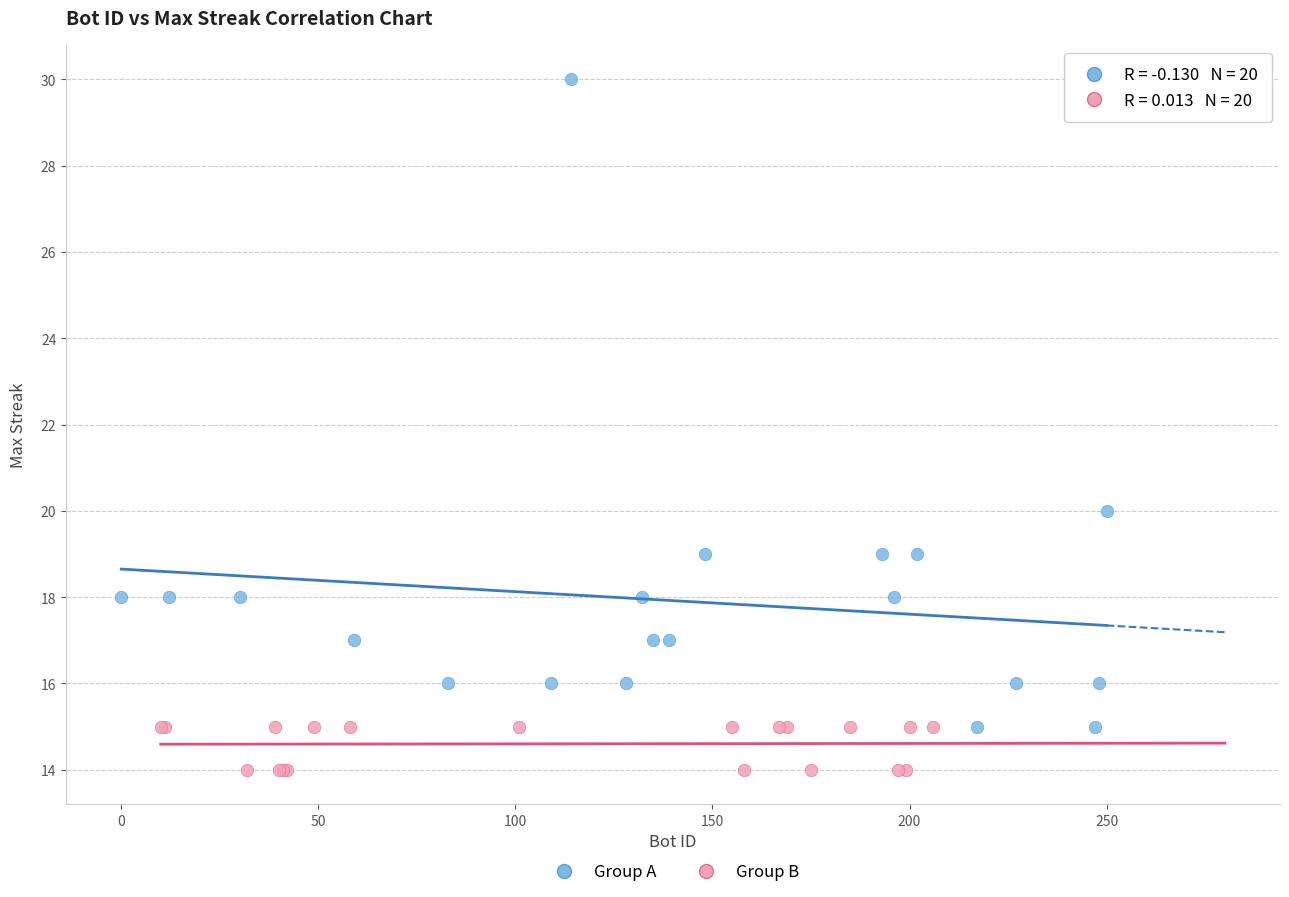

Which series reaches the maximum Y coordinate?

Group A